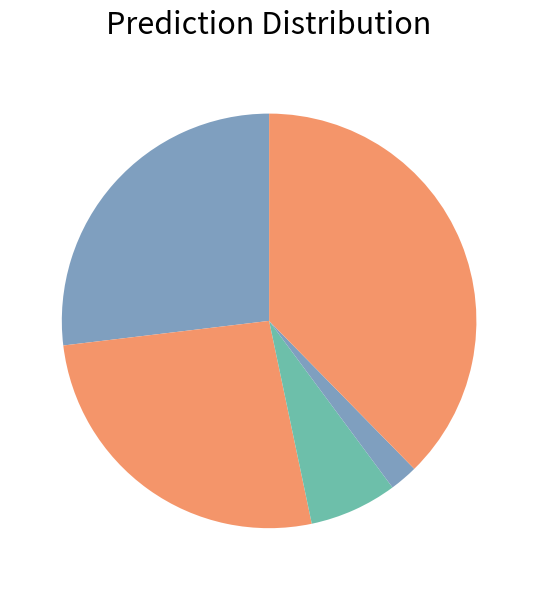

How many segments does this pie chart have?

5